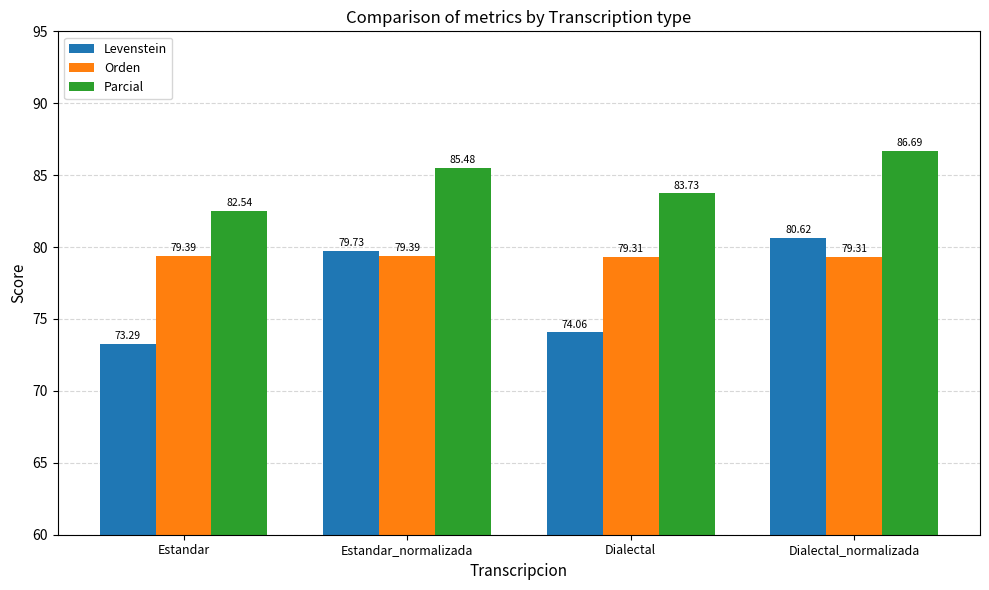

What is the lowest value of the Orden series?

79.3